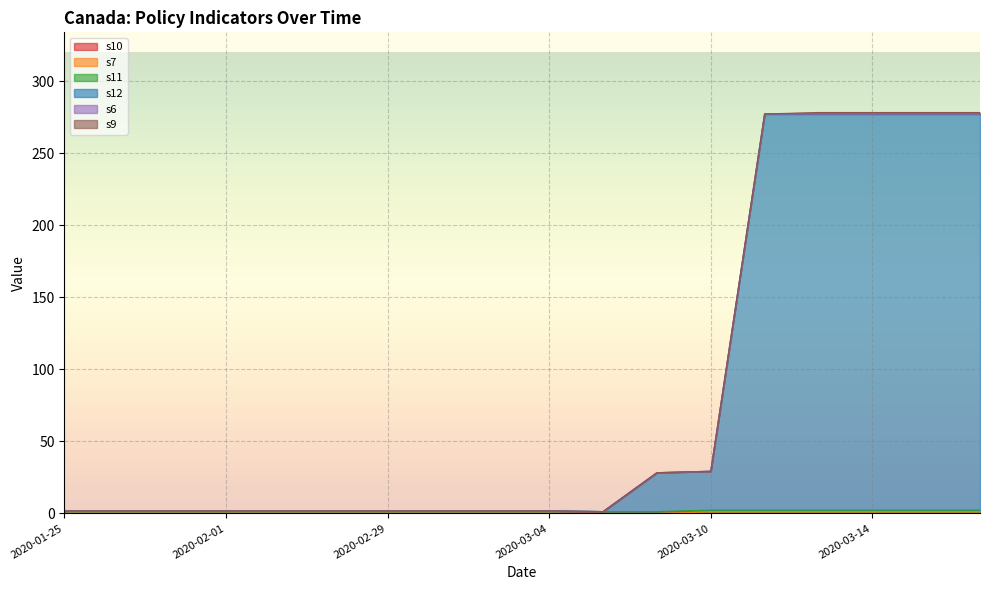

How many lines are shown in the chart?

6